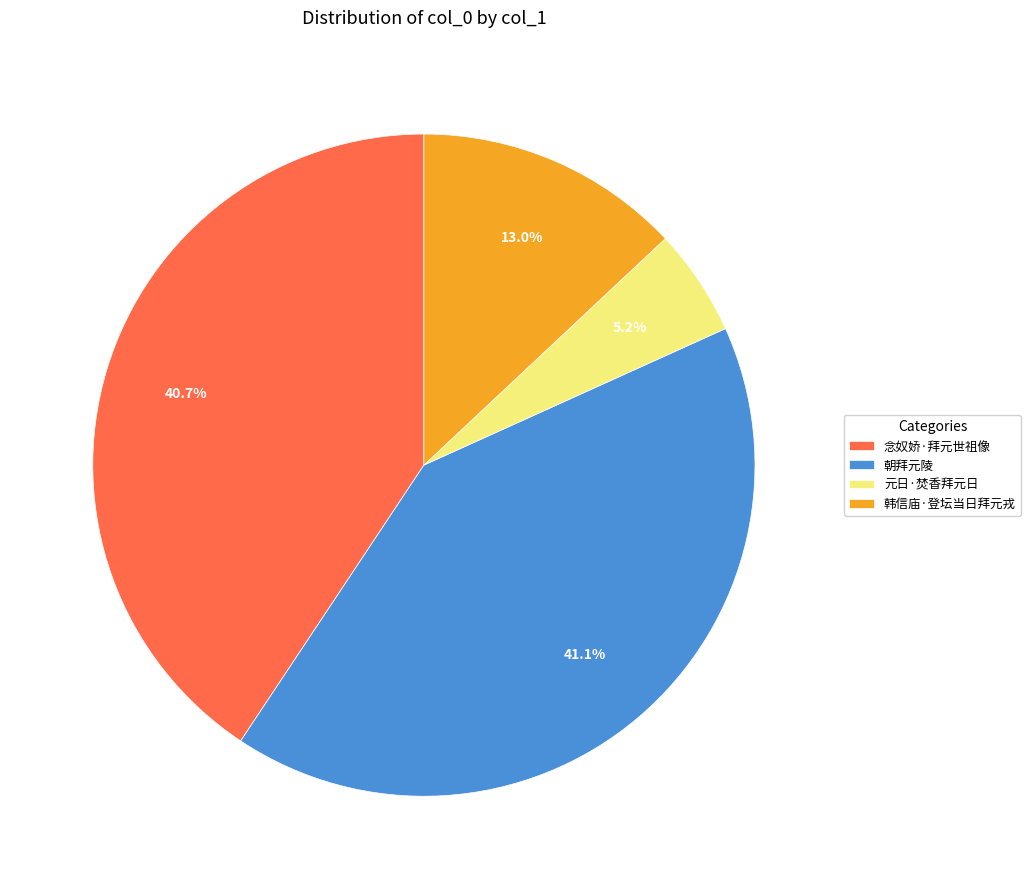

To the nearest percent, what is the average slice percentage?

25%